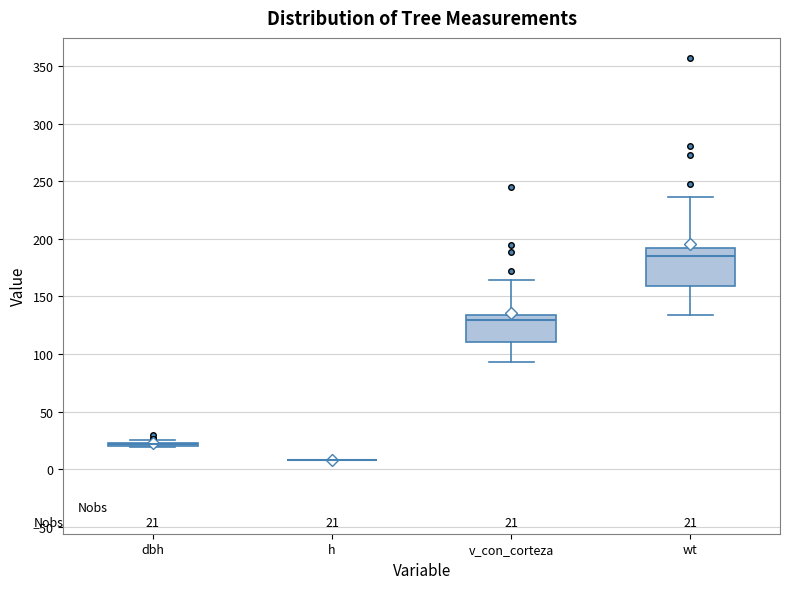

Comparing the boxes themselves (not the whiskers), which one is the tallest?

wt